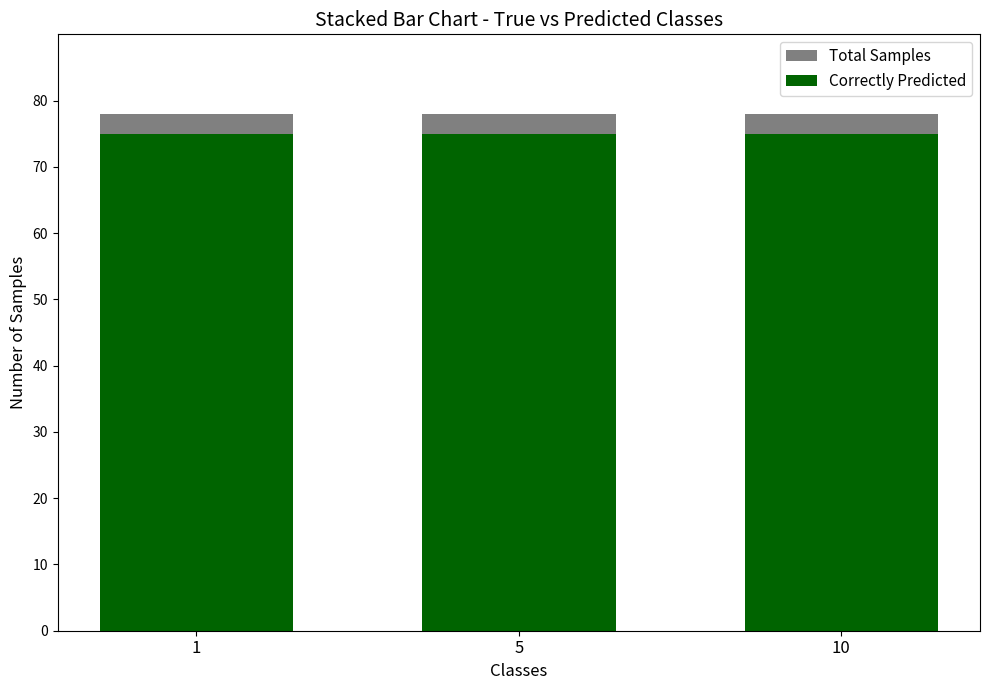

The Total Samples series shows 129 at 1. True or false?

False